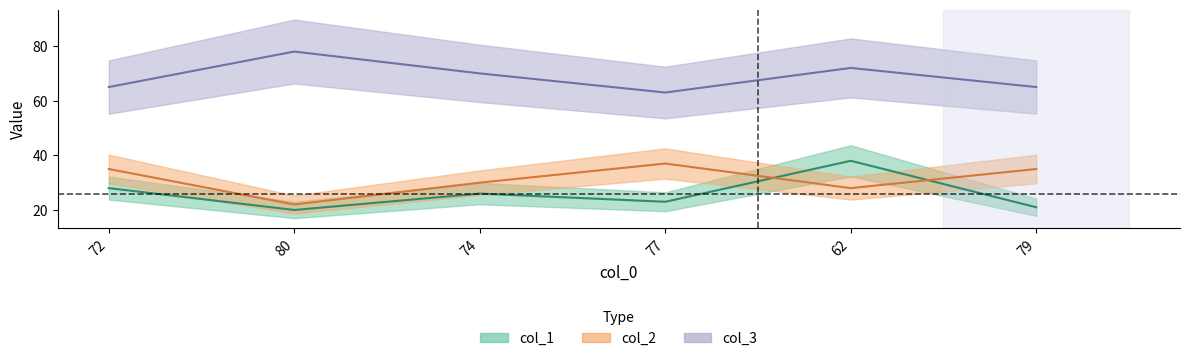

Rank the series at 77 from lowest to highest value.

col_1, col_2, col_3